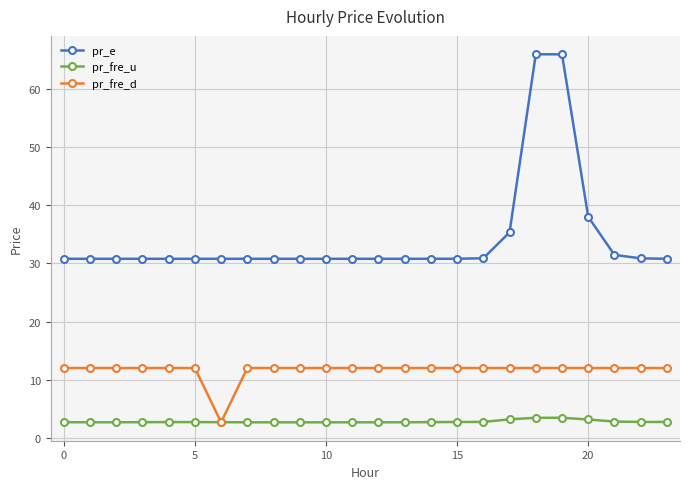

What is the value of the pr_e point at the 2nd from the left?

30.8